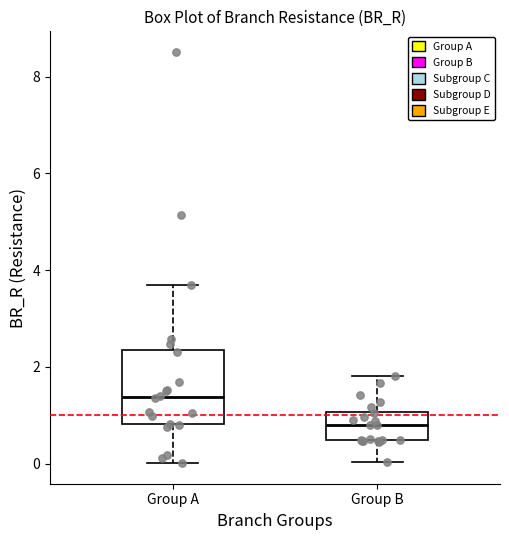

Reading left to right, read every box against the y-axis: the position of its median line, the range the box covers, and the ends of its whiskers. The values are not printed on the chart, so give them approximately, as read against the axis.

Group A: median 1.4, box 0.8 to 2.4, whiskers 0.0 to 3.6
Group B: median 0.8, box 0.4 to 1.0, whiskers 0.0 to 1.8